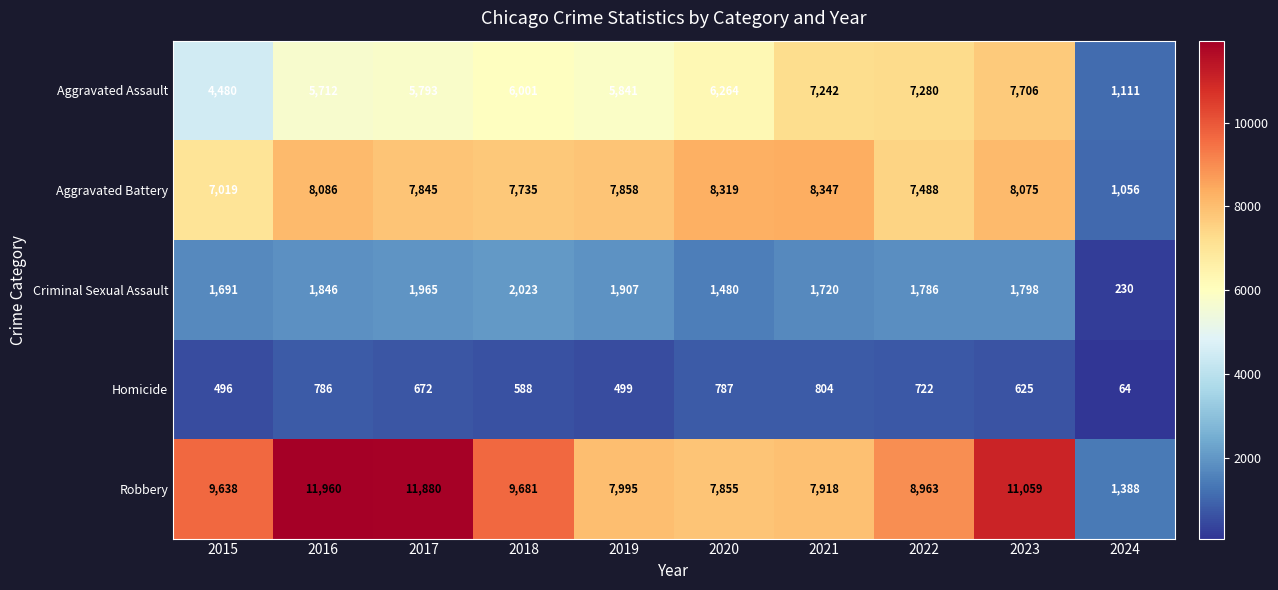

Is it true that Robbery equals 12836 at 2015?

False